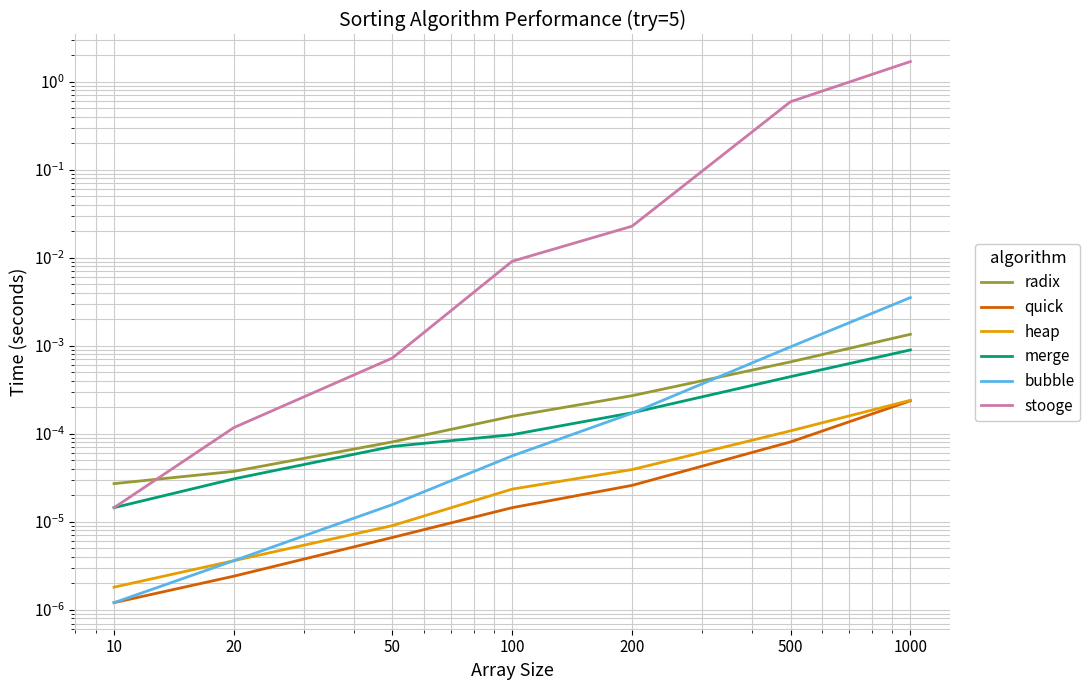

True or false: merge and radix cross at least once.

False